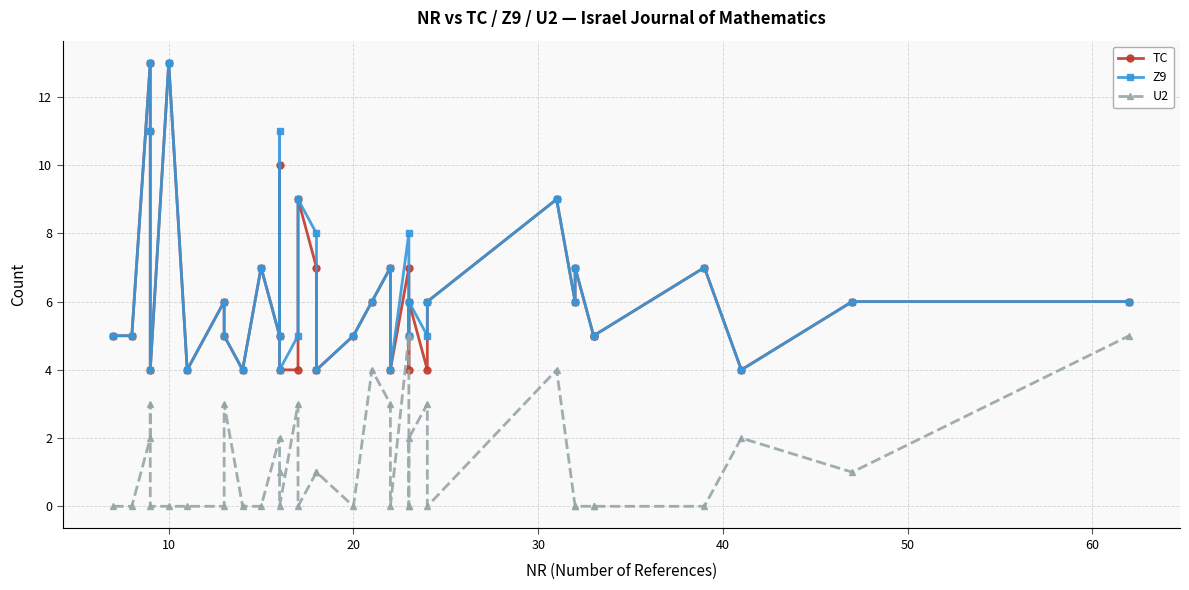

What is the value of the TC point at the 36th from the left?

6